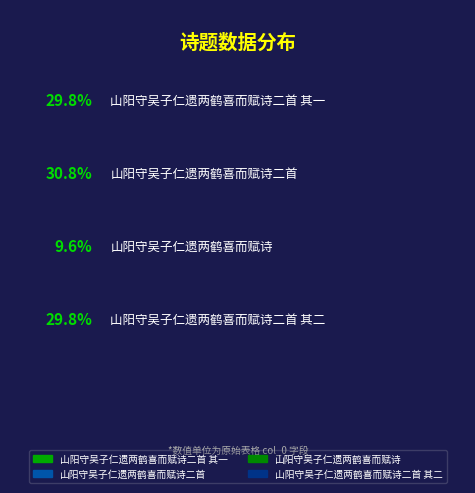

Combined, do 山阳守吴子仁遗两鹤喜而赋诗二首 and 山阳守吴子仁遗两鹤喜而赋诗 account for over 50%?

No